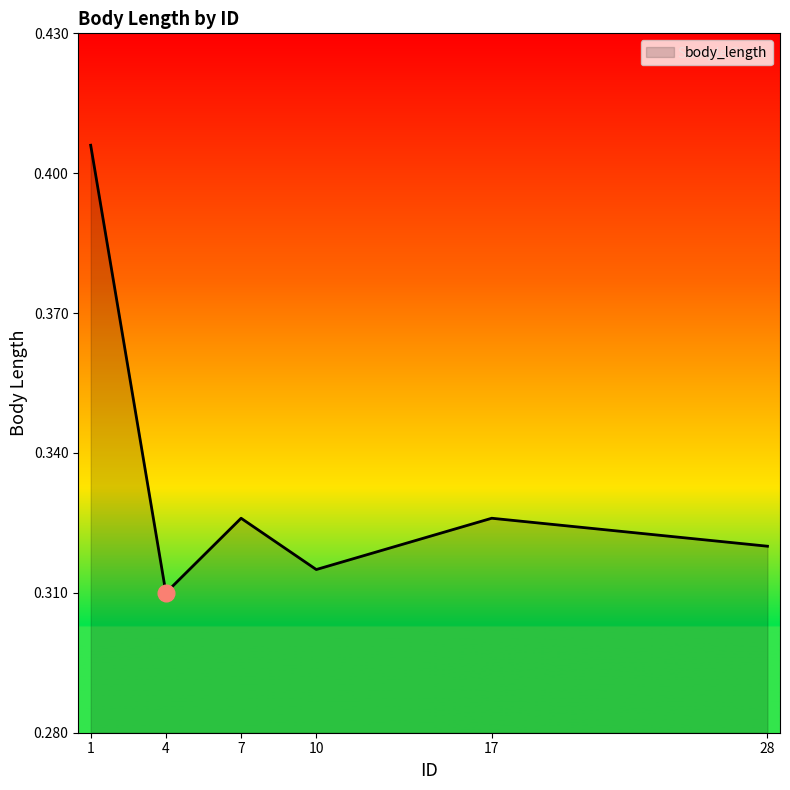

The chart shows a value of 0.5 at 28. True or false?

False